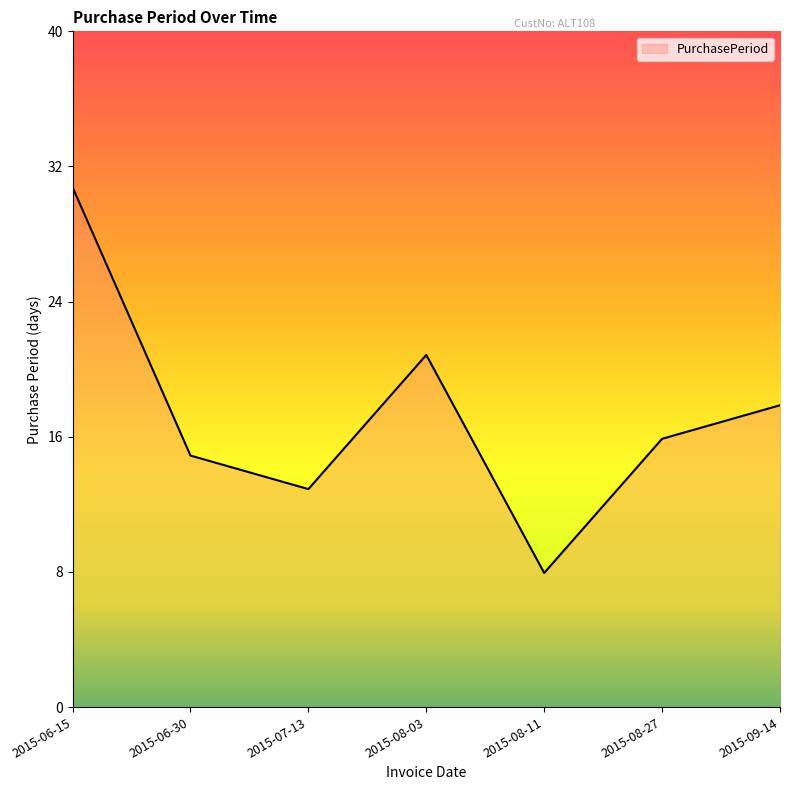

Which category has the highest value across all series?

2015-06-15